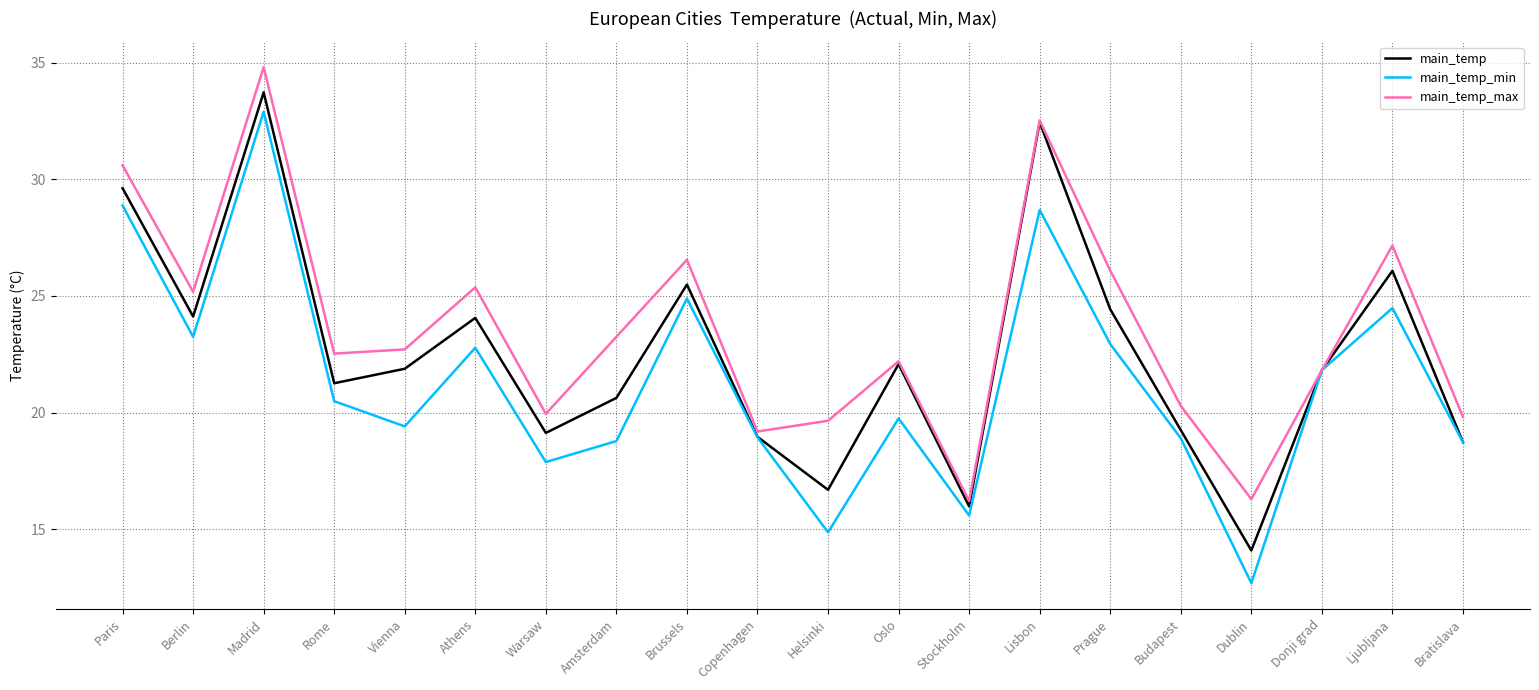

What position from the right is Budapest?

5